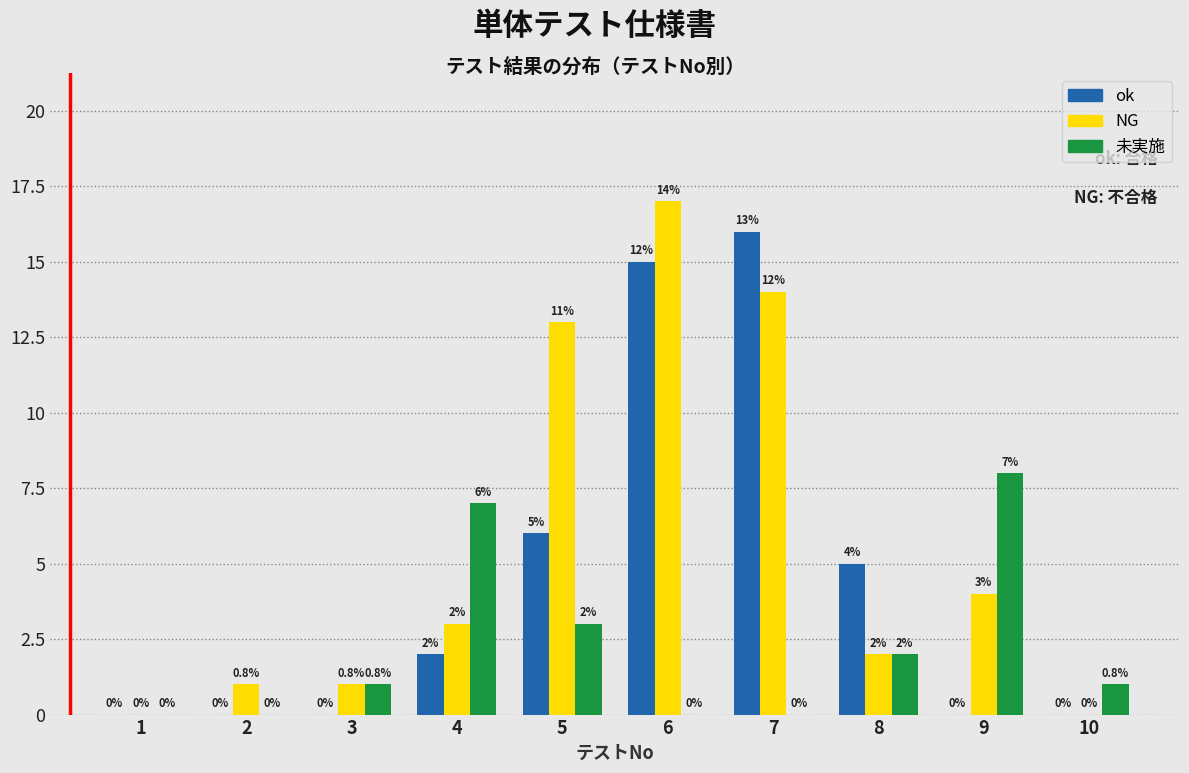

Reading left to right, extract all data points from this chart.

ok: 1=0	2=0	3=0	4=2	5=6	6=15	7=16	8=5	9=0	10=0
NG: 1=0	2=1	3=1	4=3	5=13	6=17	7=14	8=2	9=4	10=0
未実施: 1=0	2=0	3=1	4=7	5=3	6=0	7=0	8=2	9=8	10=1